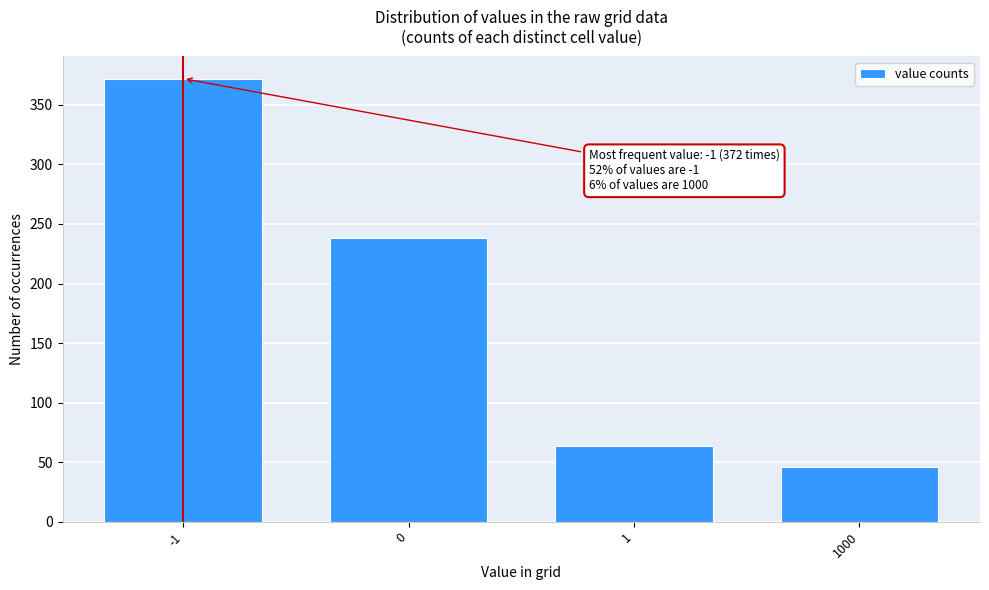

Reading left to right, extract all data points from this chart.

-1=372	0=238	1=64	1000=46